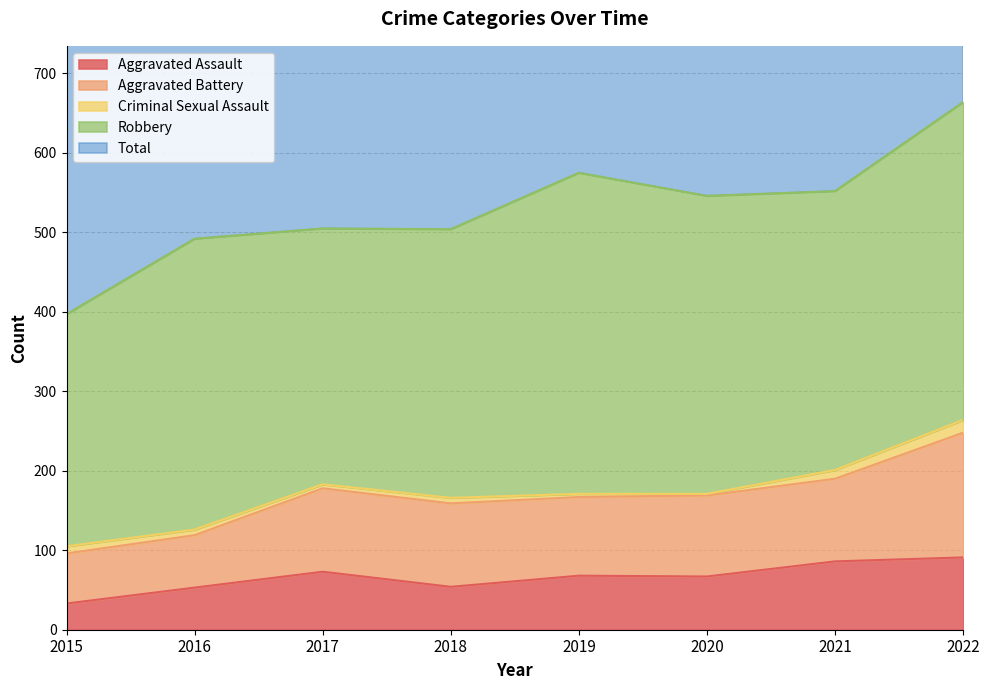

What is the difference between the Aggravated Assault values at 2022 and 2020?

24